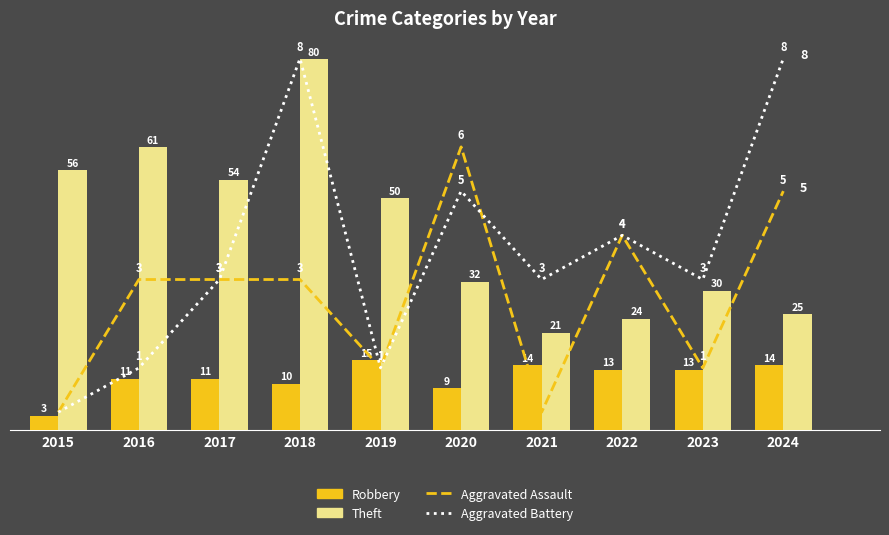

Is it true that Aggravated Assault equals 3 at 2017?

True